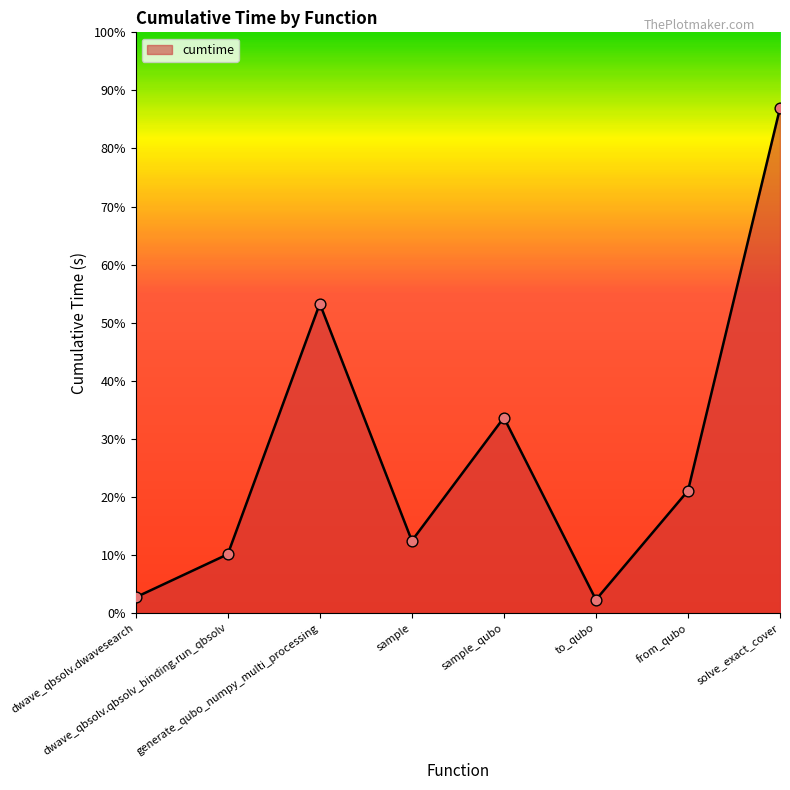

Between dwave_qbsolv.qbsolv_binding.run_qbsolv and sample, which is larger?

sample